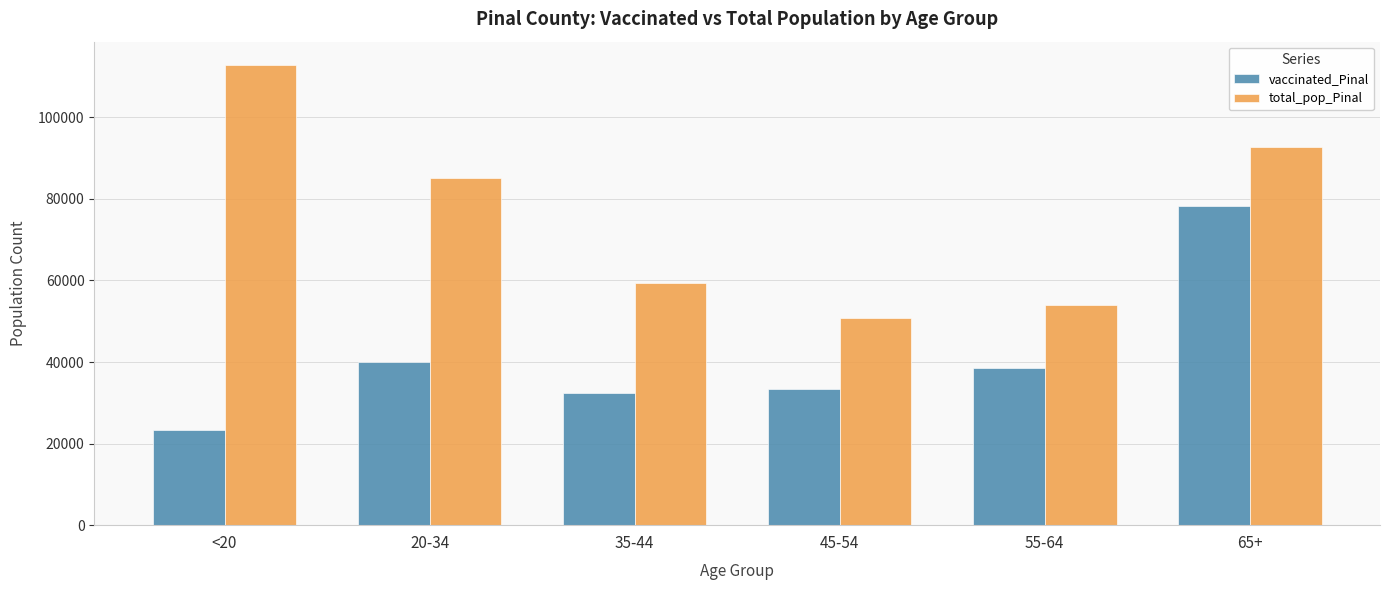

Reading right to left, what are all the values shown in this chart?

vaccinated_Pinal: 65+=78254	55-64=38506	45-54=33475	35-44=32372	20-34=39993	<20=23232
total_pop_Pinal: 65+=92774	55-64=54043	45-54=50883	35-44=59354	20-34=85238	<20=112918